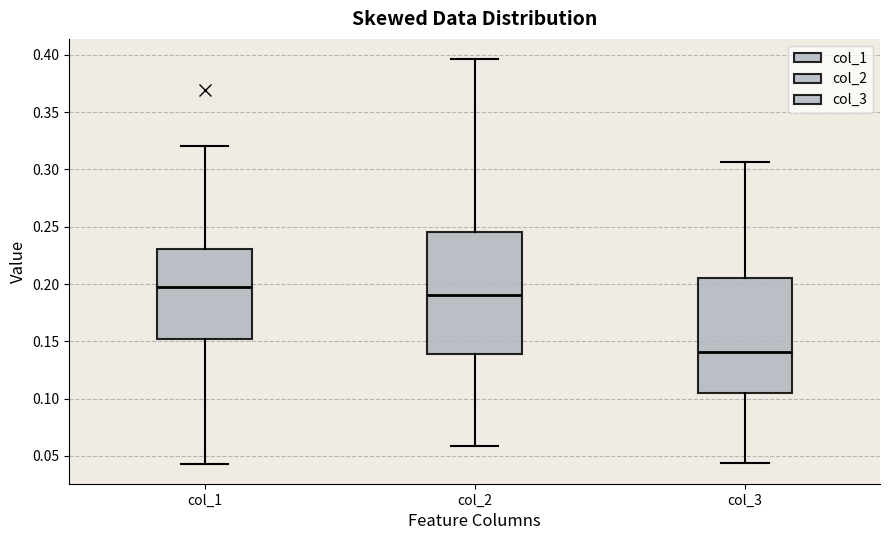

Where does the lower whisker of the box for col_3 end on the y-axis? The values are not printed on the chart, so give them approximately, as read against the axis.

0.045